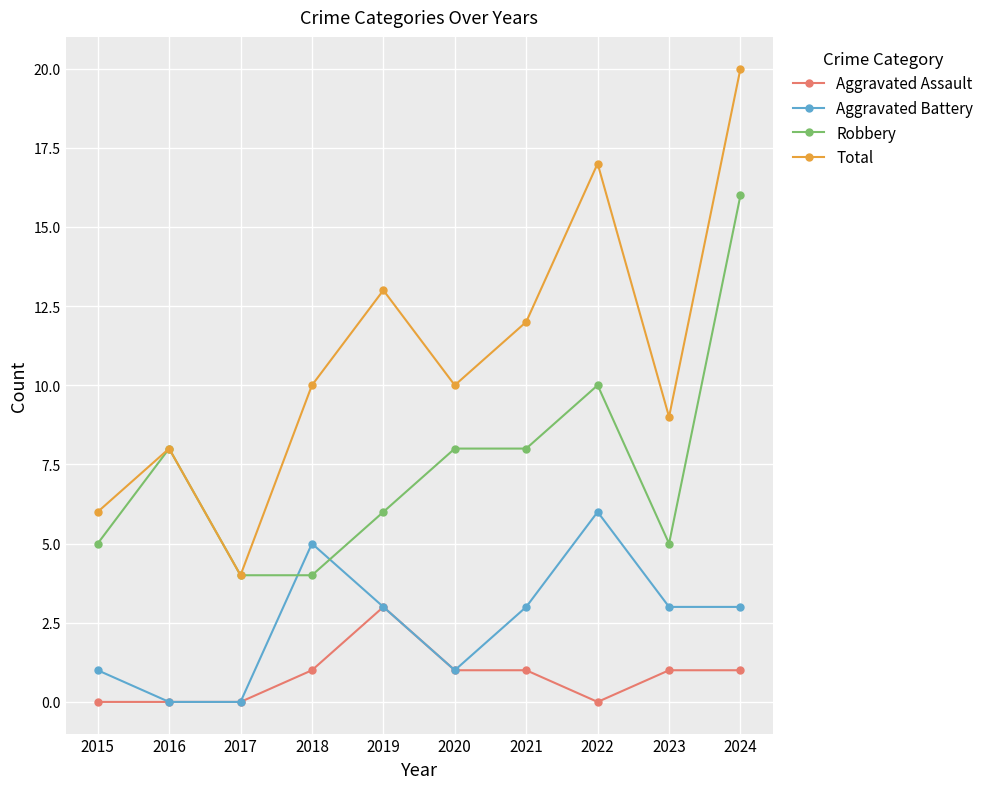

At which category is the sum across all series the highest?

2024